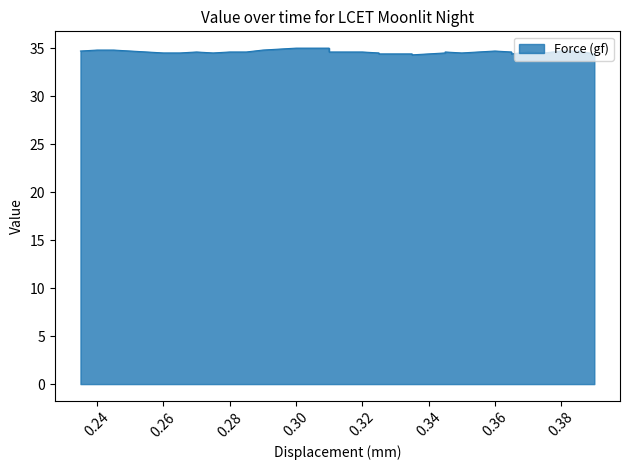

What is the difference between the maximum and minimum values?

0.7